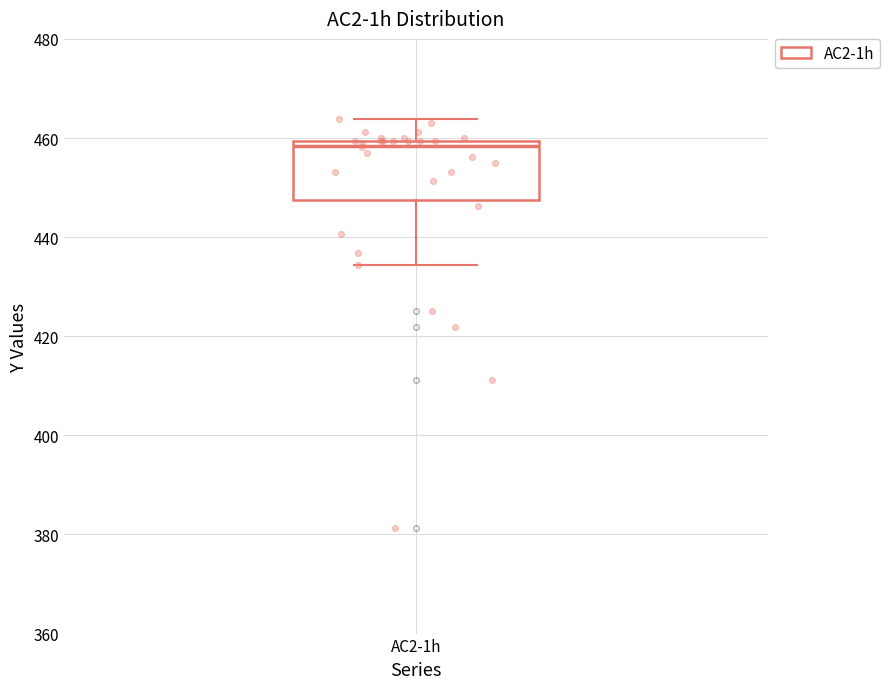

Read this box plot against the y-axis: the position of the median line, the range covered by the box, and the ends of both whiskers. The values are not printed on the chart, so give them approximately, as read against the axis.

median 458, box 448 to 460, whiskers 434 to 464